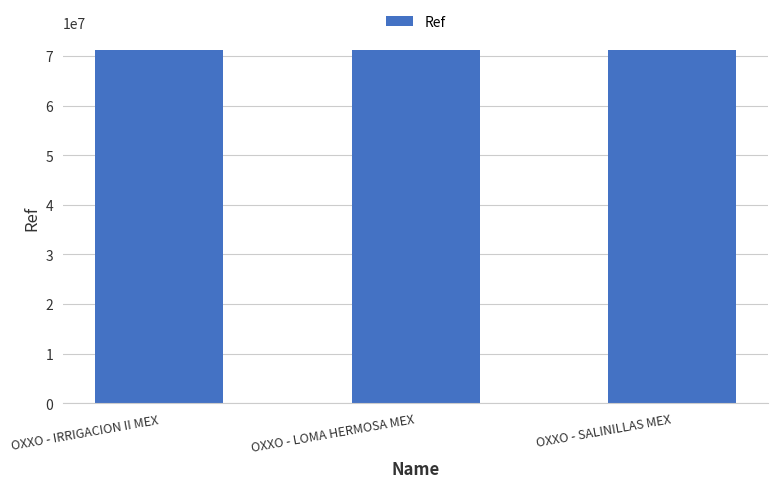

Approximately how many times larger is the value at OXXO - LOMA HERMOSA MEX compared to OXXO - IRRIGACION II MEX?

1.0